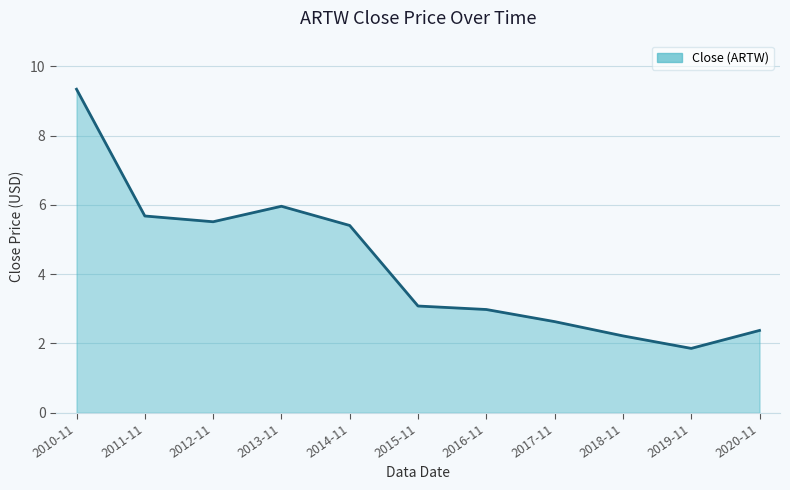

How many lines are shown in the chart?

1